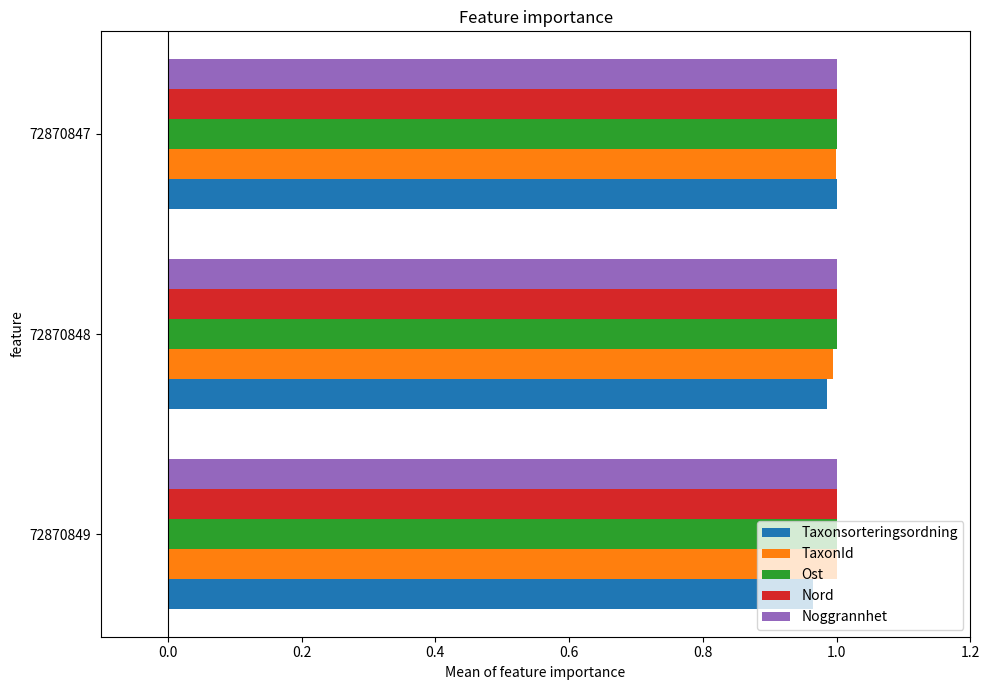

The value of Ost at 72870847 is 1.3. True or false?

False